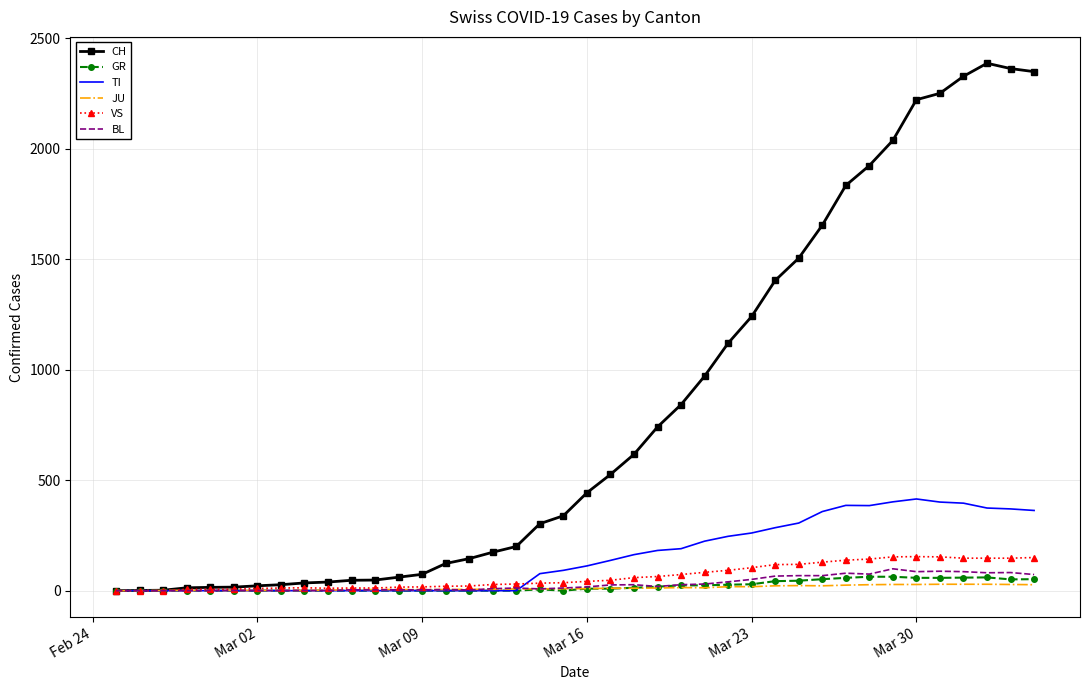

What is the maximum value for BL?

99